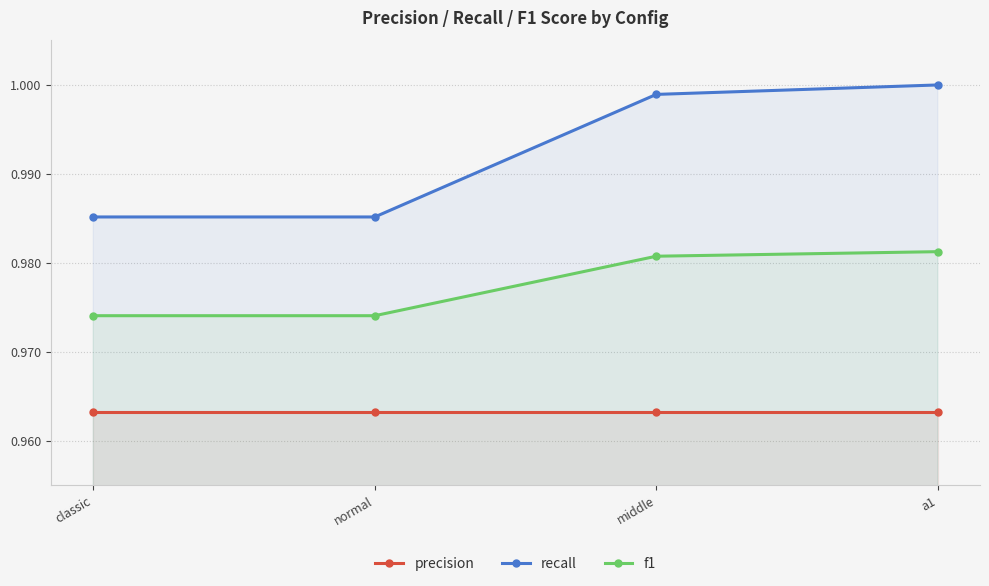

Rank the categories by precision value from highest to lowest.

classic, normal, middle, a1